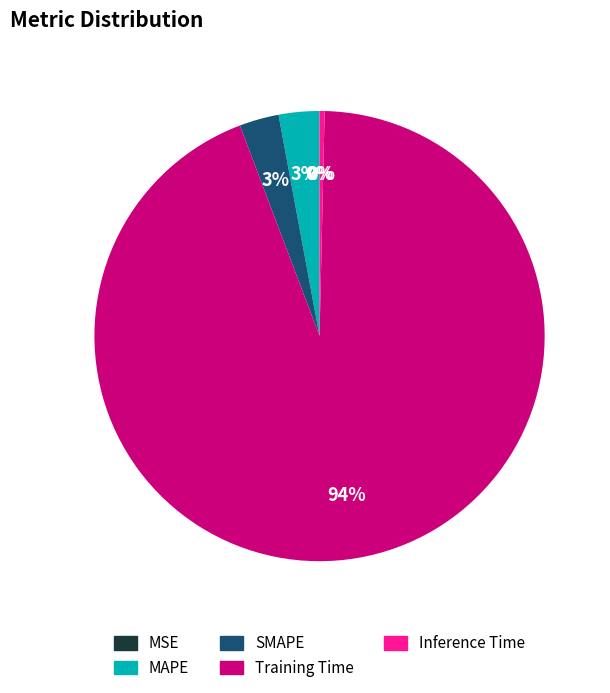

To the nearest percent, what percentage of the pie is SMAPE?

3%